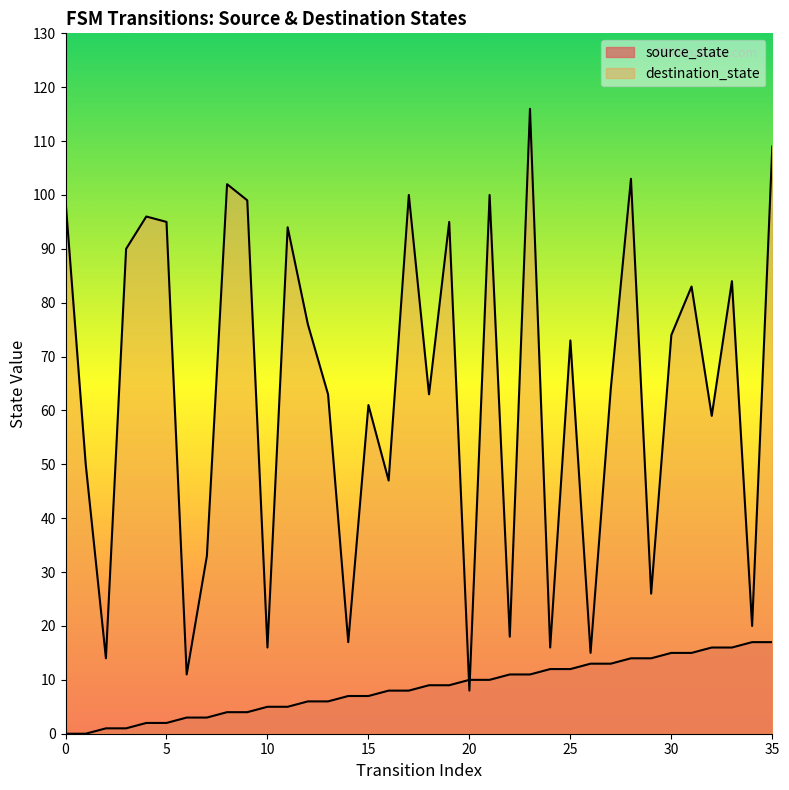

What is the value of the destination_state point at the 26th from the left?

73